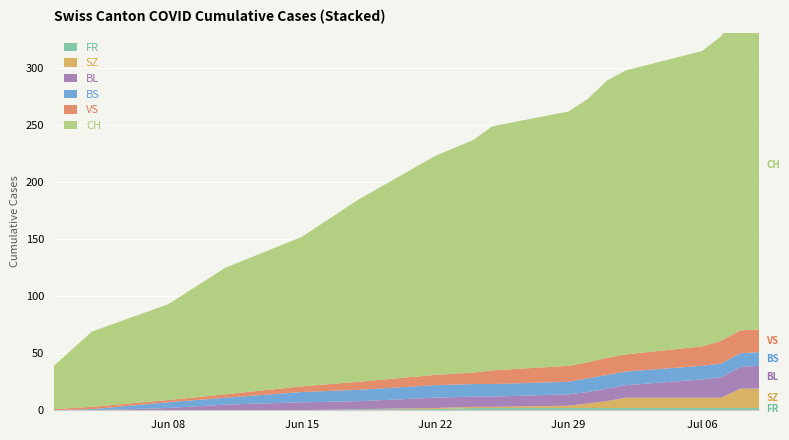

Reading left to right, extract all data points from this chart.

CH: 2020-06-02=38	2020-06-04=66	2020-06-08=84	2020-06-11=111	2020-06-15=131	2020-06-18=160	2020-06-22=192	2020-06-24=204	2020-06-25=214	2020-06-29=223	2020-06-30=231	2020-07-01=243	2020-07-02=249	2020-07-06=259	2020-07-07=267	2020-07-08=282	2020-07-09=288
VS: 2020-06-02=1	2020-06-04=2	2020-06-08=2	2020-06-11=3	2020-06-15=5	2020-06-18=7	2020-06-22=9	2020-06-24=10	2020-06-25=12	2020-06-29=14	2020-06-30=14	2020-07-01=15	2020-07-02=15	2020-07-06=17	2020-07-07=20	2020-07-08=20	2020-07-09=20
BS: 2020-06-02=0	2020-06-04=1	2020-06-08=5	2020-06-11=6	2020-06-15=9	2020-06-18=10	2020-06-22=11	2020-06-24=11	2020-06-25=11	2020-06-29=11	2020-06-30=12	2020-07-01=12	2020-07-02=12	2020-07-06=12	2020-07-07=12	2020-07-08=12	2020-07-09=12
BL: 2020-06-02=0	2020-06-04=0	2020-06-08=2	2020-06-11=5	2020-06-15=7	2020-06-18=7	2020-06-22=9	2020-06-24=9	2020-06-25=9	2020-06-29=10	2020-06-30=10	2020-07-01=11	2020-07-02=11	2020-07-06=16	2020-07-07=18	2020-07-08=19	2020-07-09=20
SZ: 2020-06-02=0	2020-06-04=0	2020-06-08=0	2020-06-11=0	2020-06-15=0	2020-06-18=0	2020-06-22=1	2020-06-24=1	2020-06-25=1	2020-06-29=2	2020-06-30=4	2020-07-01=6	2020-07-02=9	2020-07-06=9	2020-07-07=9	2020-07-08=17	2020-07-09=17
FR: 2020-06-02=0	2020-06-04=0	2020-06-08=0	2020-06-11=0	2020-06-15=0	2020-06-18=1	2020-06-22=1	2020-06-24=2	2020-06-25=2	2020-06-29=2	2020-06-30=2	2020-07-01=2	2020-07-02=2	2020-07-06=2	2020-07-07=2	2020-07-08=2	2020-07-09=2